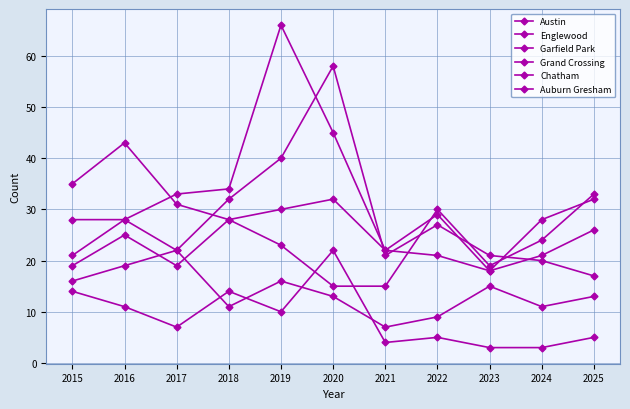

At which category is the sum across all series the highest?

2019